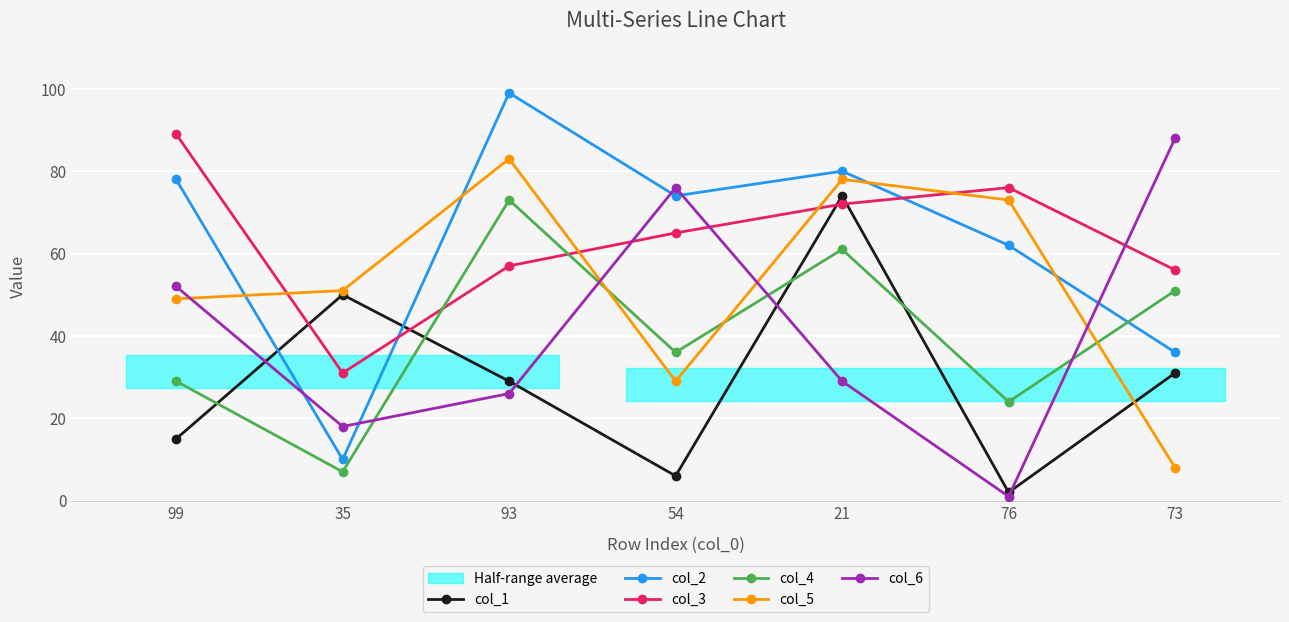

After their last crossing, which series has the higher values: col_2 or col_6?

col_6